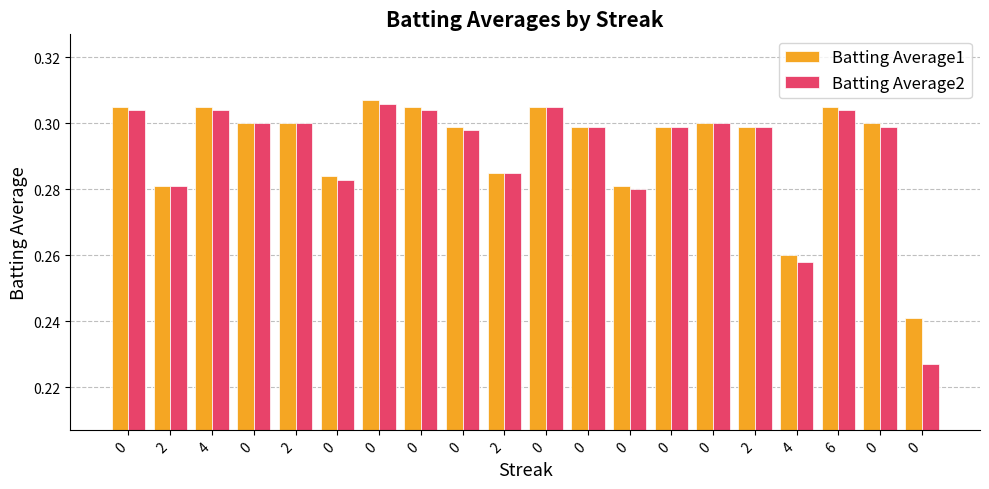

True or false: Batting Average2 has a value of 0.3 at 0.

True